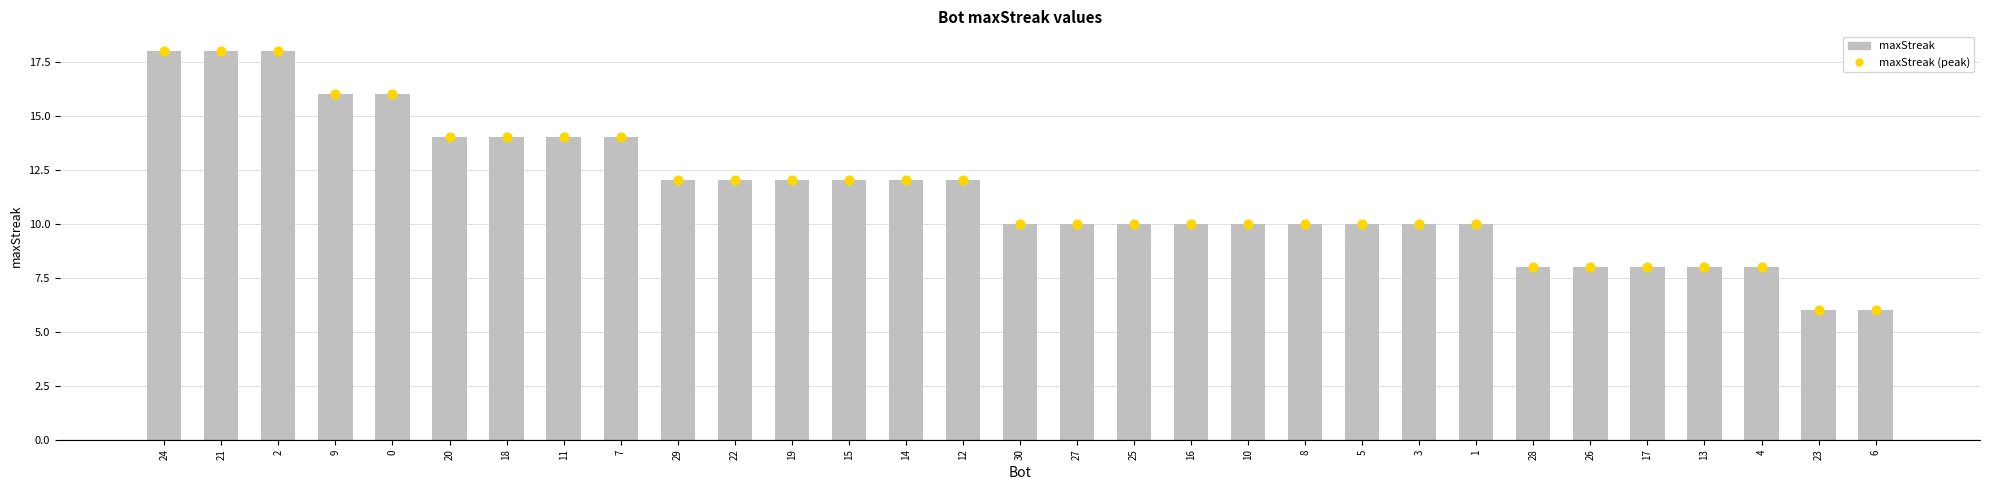

Which series contains the highest Y value?

maxStreak